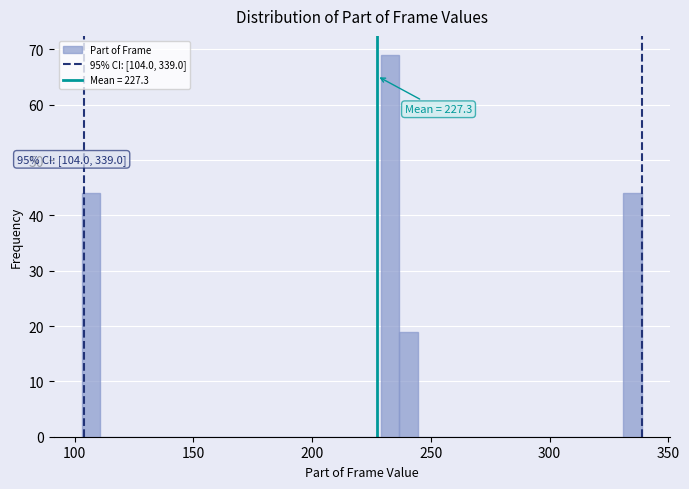

Around what value on the x-axis is the tallest bar? Give the approximate position of its centre, as read against the axis.

235